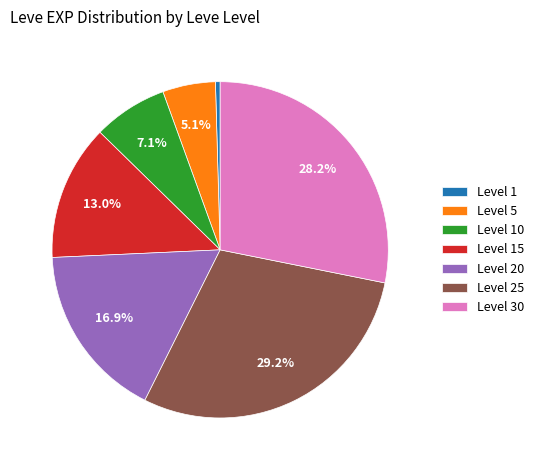

Which slice is the smallest?

Level 1